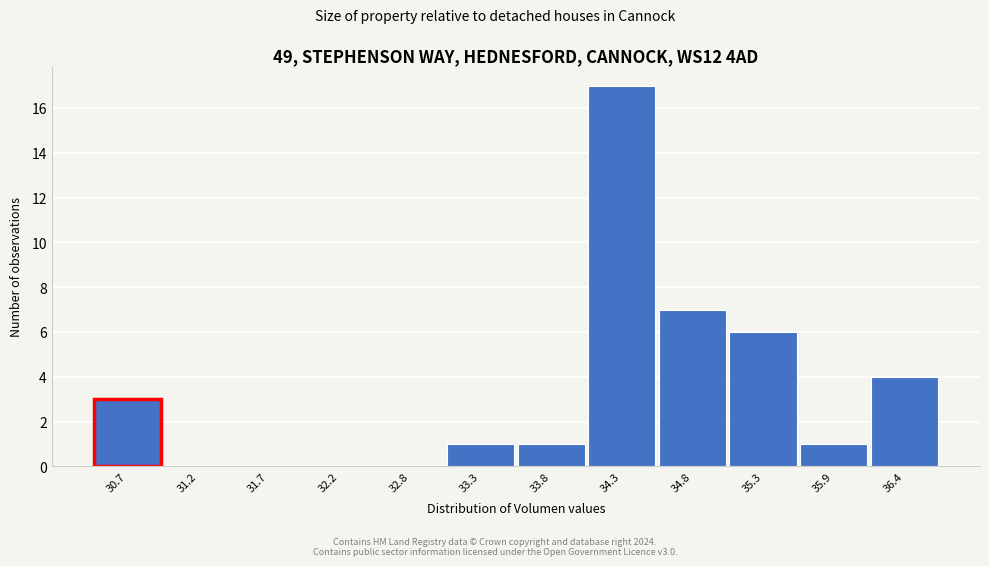

Reading right to left, transcribe all the data shown in this chart.

36.4=4	35.9=1	35.3=6	34.8=7	34.3=17	33.8=1	33.3=1	32.8=0	32.2=0	31.7=0	31.2=0	30.7=3